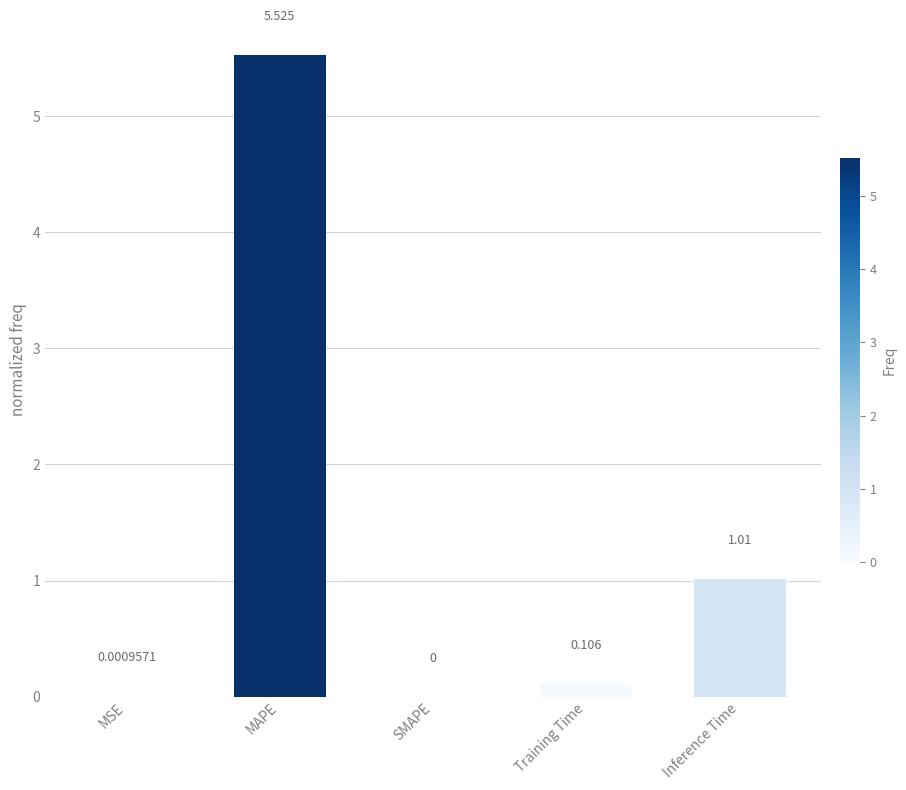

At which label is the value closest to 2?

Inference Time